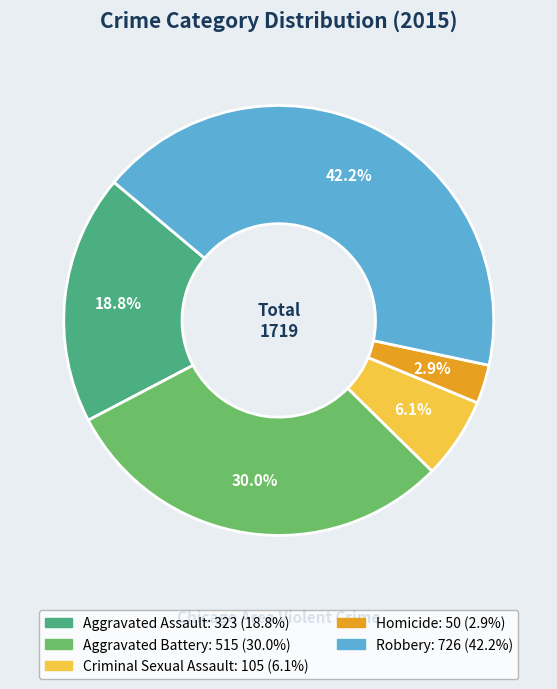

What percentage is the Robbery slice, to the nearest percent?

42%